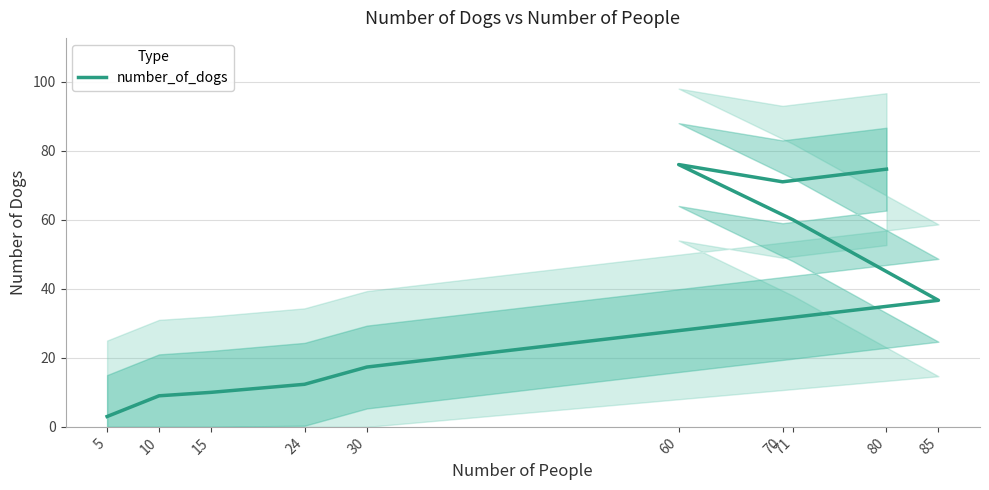

True or false: there are more than 2 points higher than both neighbors.

False